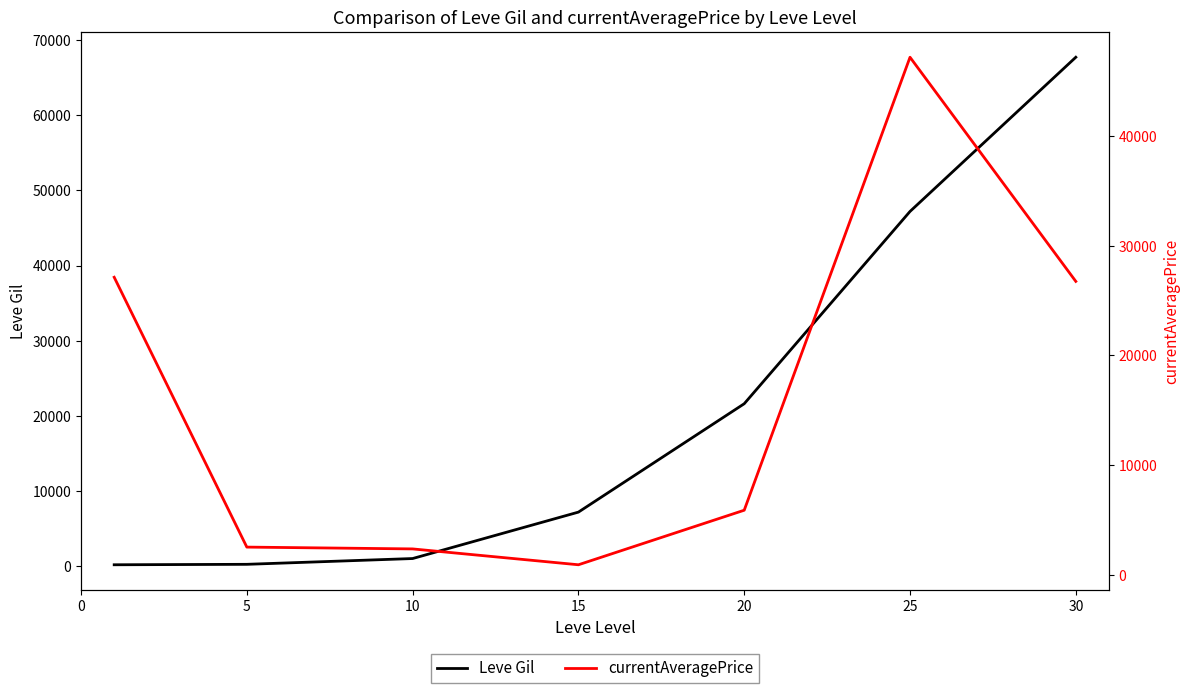

What is the value of the currentAveragePrice point at the 3rd from the left?

2342